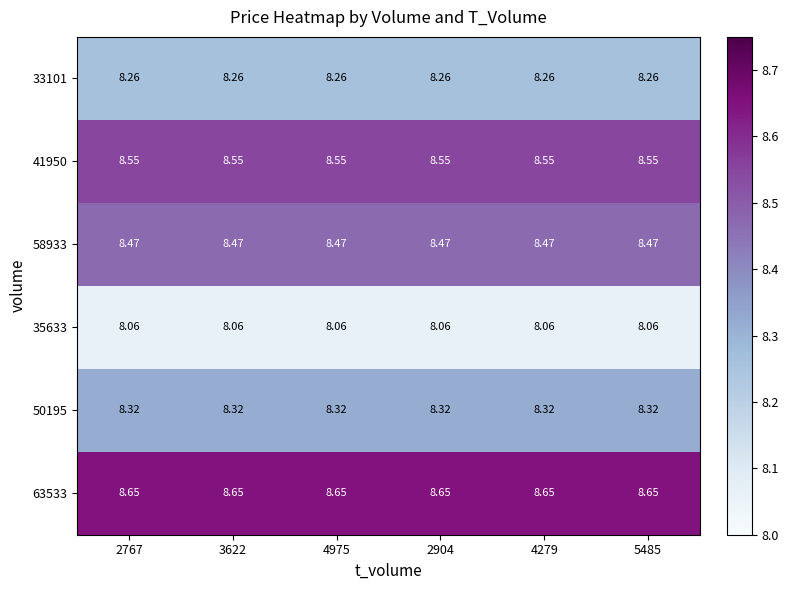

Is the value of 41950 at 4279 greater than the value of 58933 at 2904?

Yes